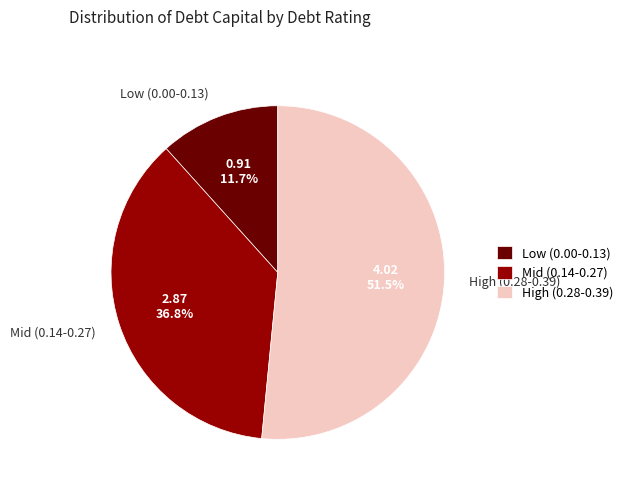

Does any single category account for the majority?

Yes